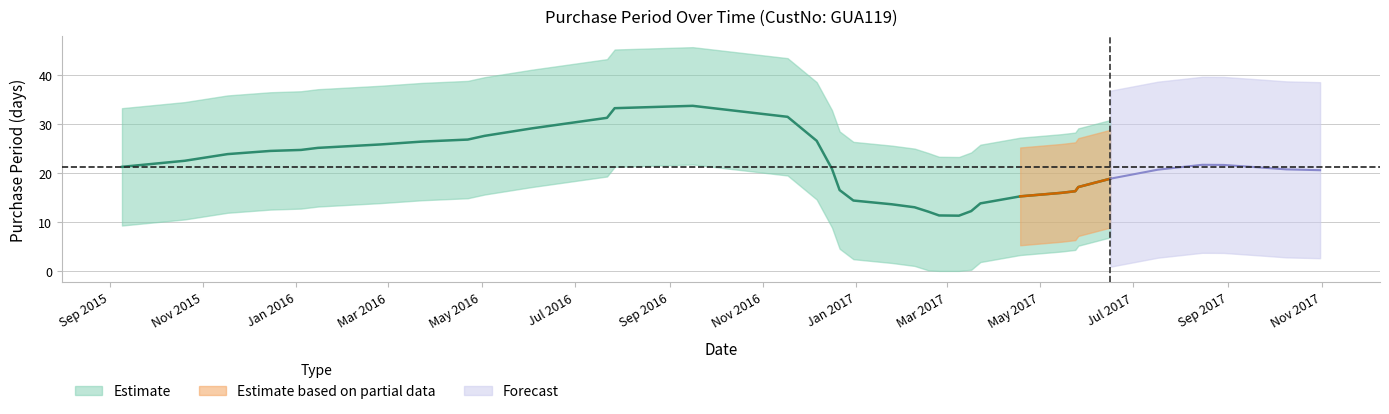

The chart shows a value of 20 at 2015-10-20. True or false?

False